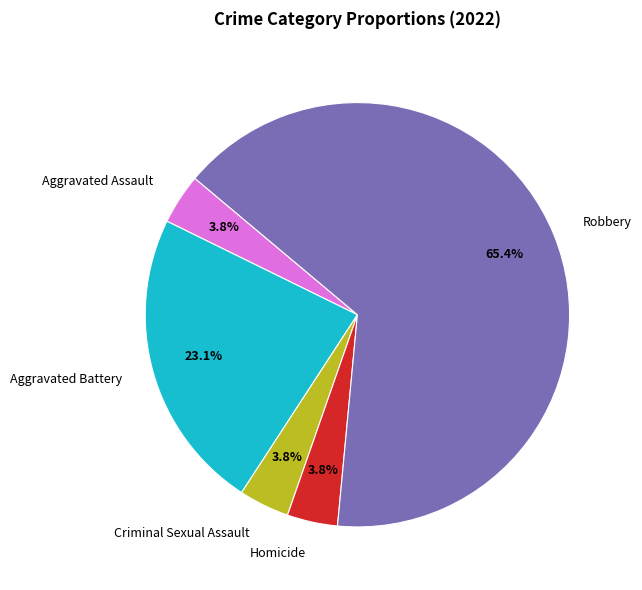

To the nearest percent, what percentage of the pie is Homicide?

4%